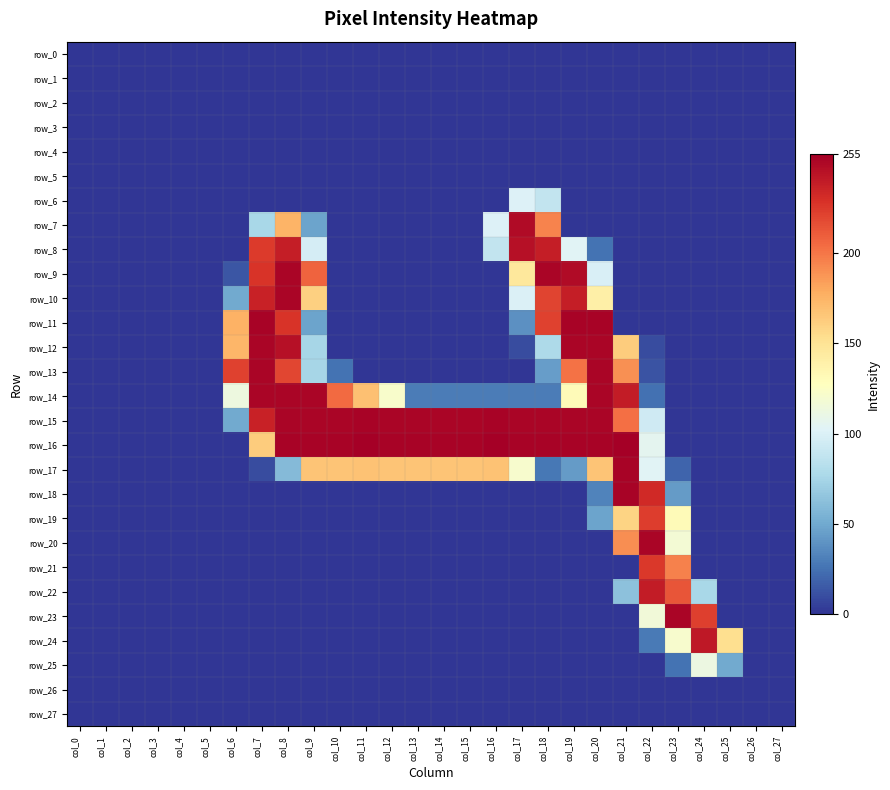

List the labels in order of row_20 value, smallest first.

col_0, col_1, col_2, col_3, col_4, col_5, col_6, col_7, col_8, col_9, col_10, col_11, col_12, col_13, col_14, col_15, col_16, col_17, col_18, col_19, col_20, col_24, col_25, col_26, col_27, col_23, col_21, col_22